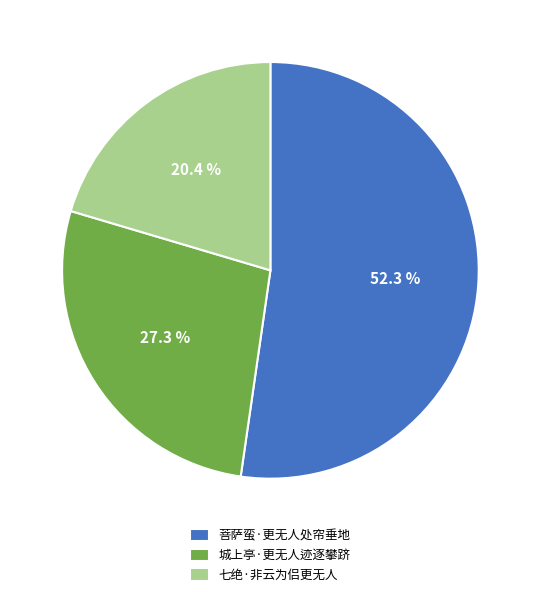

Which has a higher value, 城上亭·更无人迹逐攀跻 or 七绝·非云为侣更无人?

城上亭·更无人迹逐攀跻